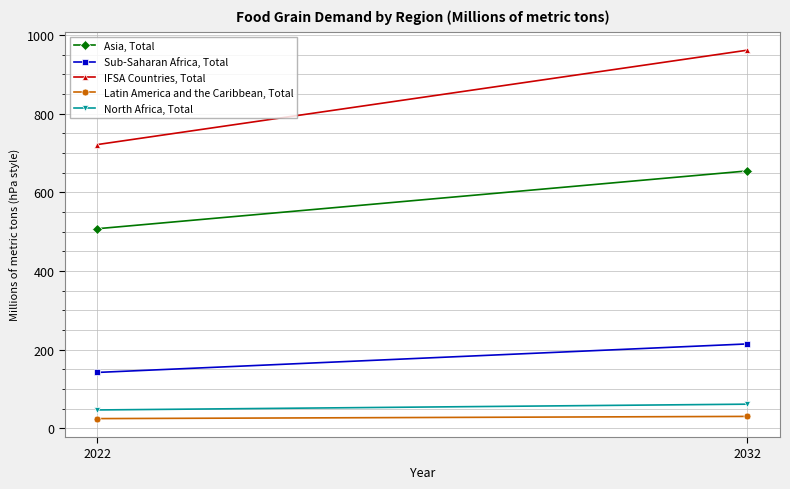

What is the spread (max minus min) of values at 2022?

696.8